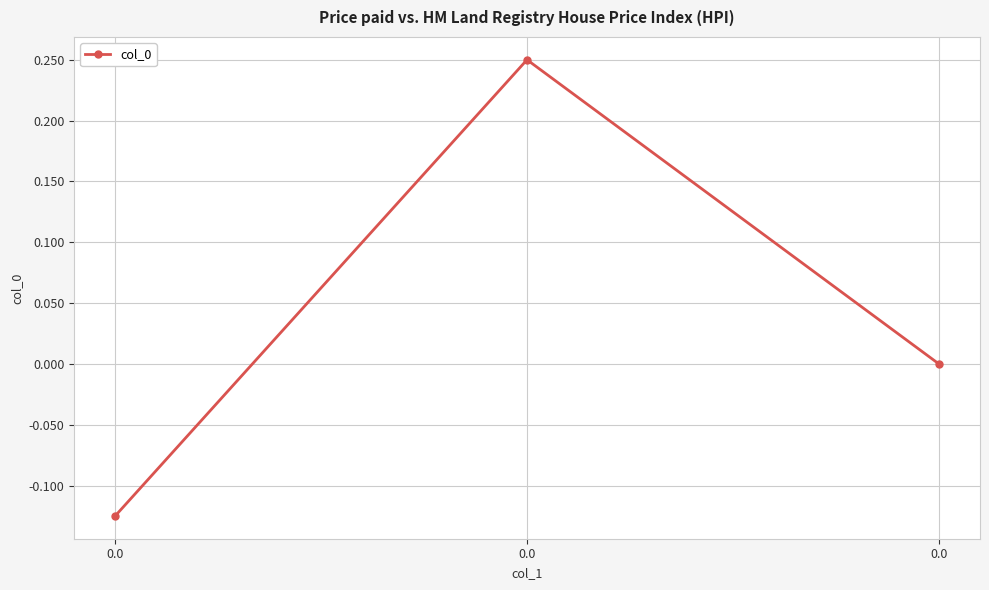

List the labels in order of value, largest first.

0.0, 0.0, 0.0